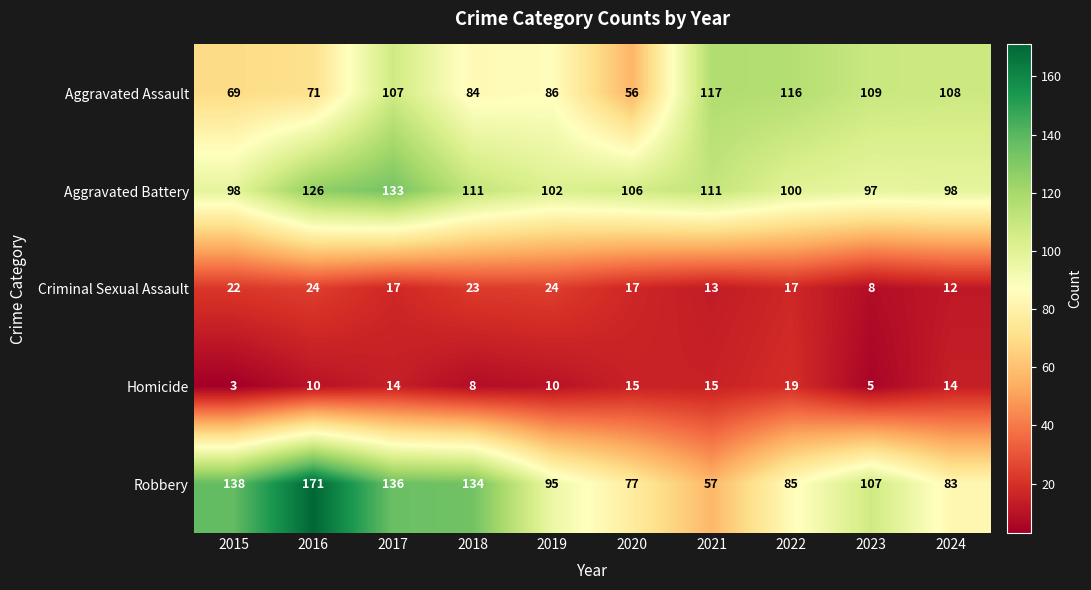

Which series has the largest total across all categories?

Robbery